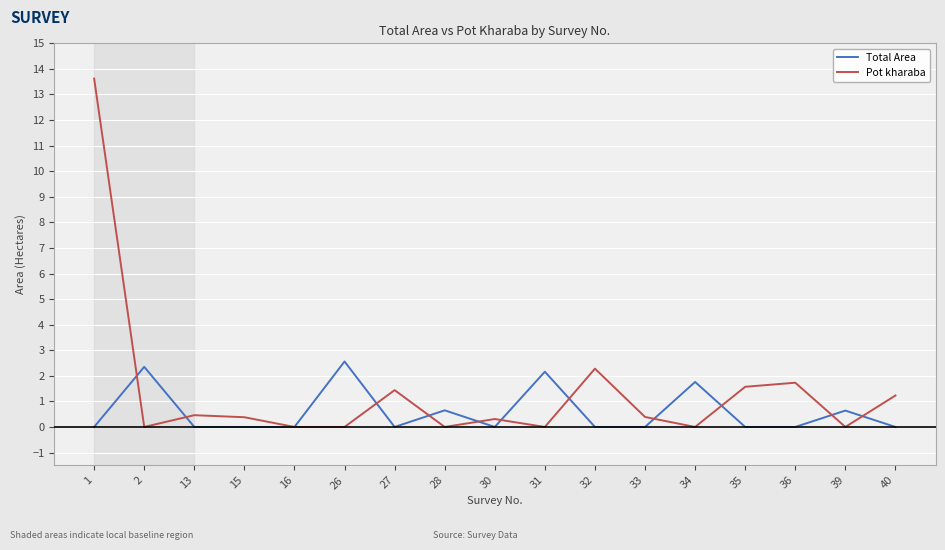

How many lines are shown in the chart?

2